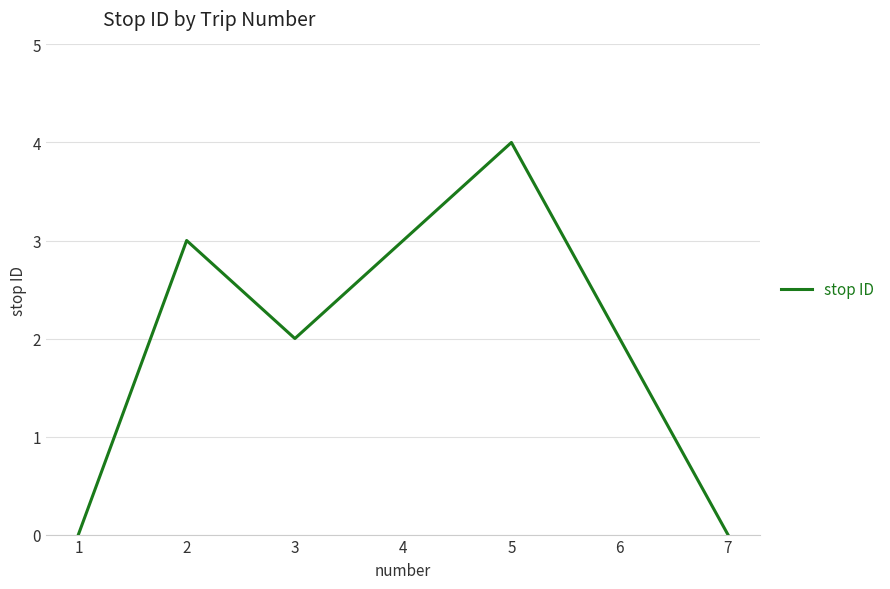

Reading right to left, what are all the values shown in this chart?

7=0	6=2	5=4	4=3	3=2	2=3	1=0